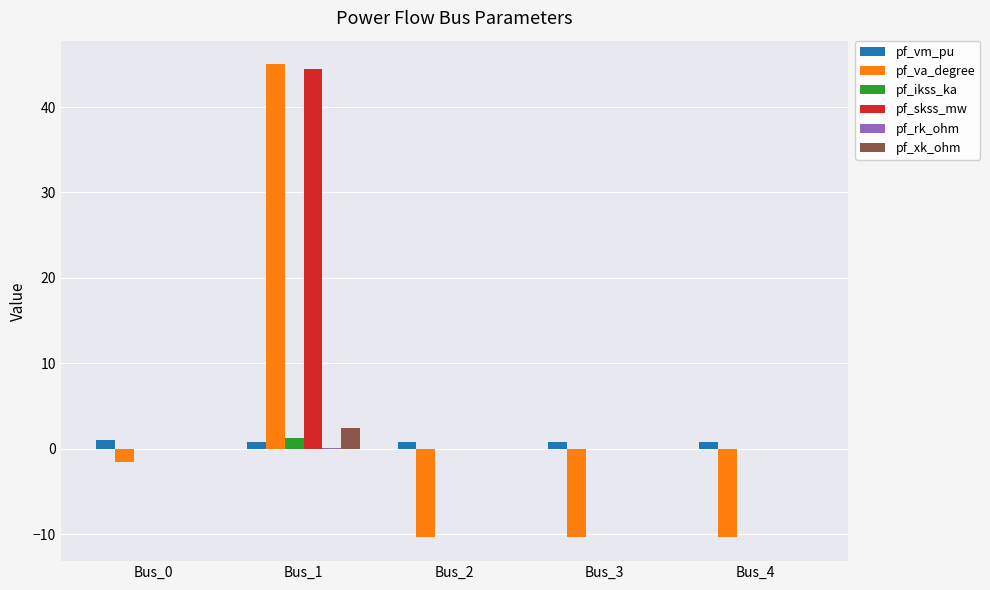

How many distinct data groups are displayed?

6